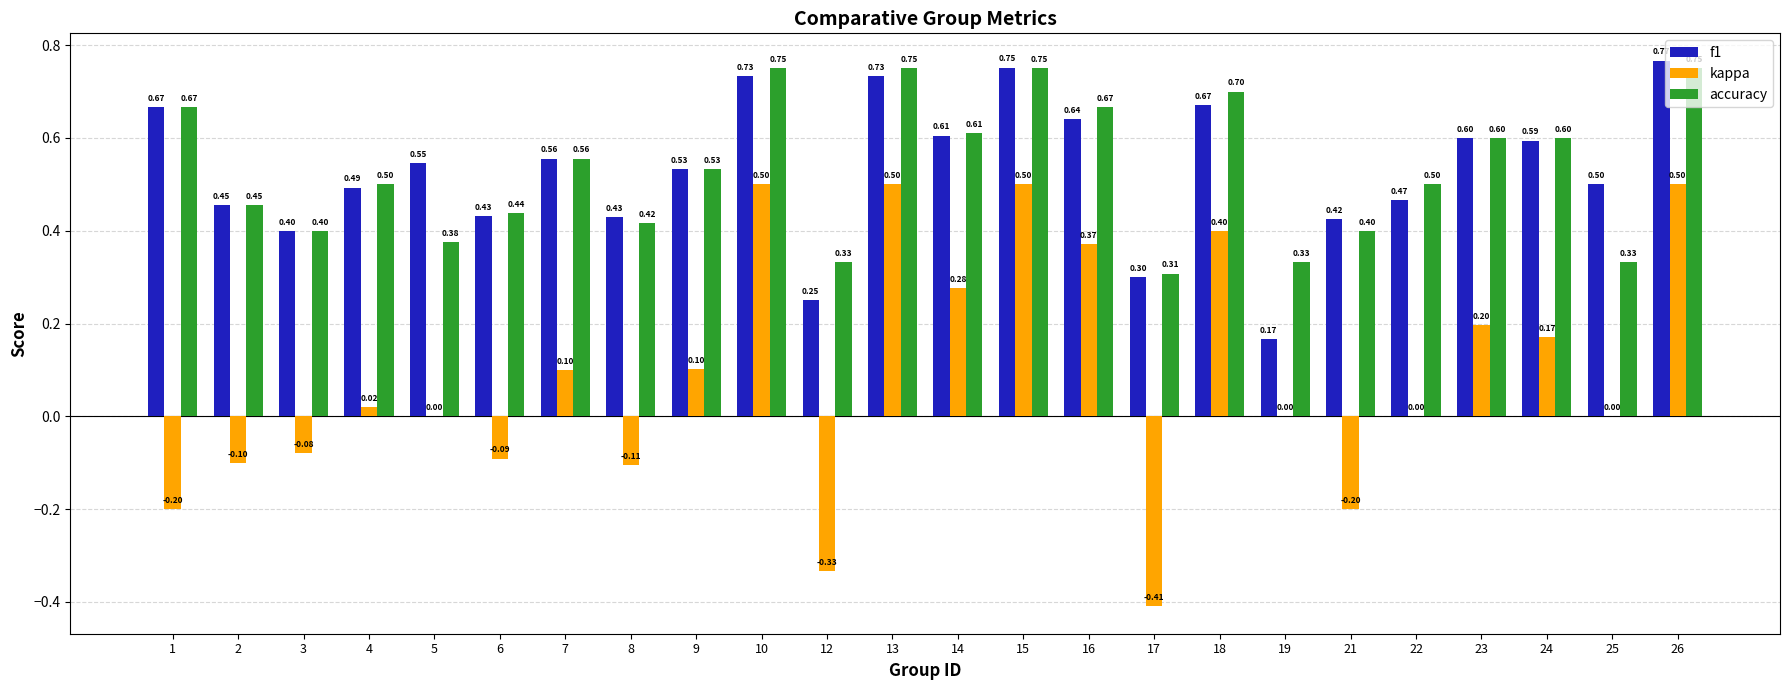

How many groups of bars are there?

24